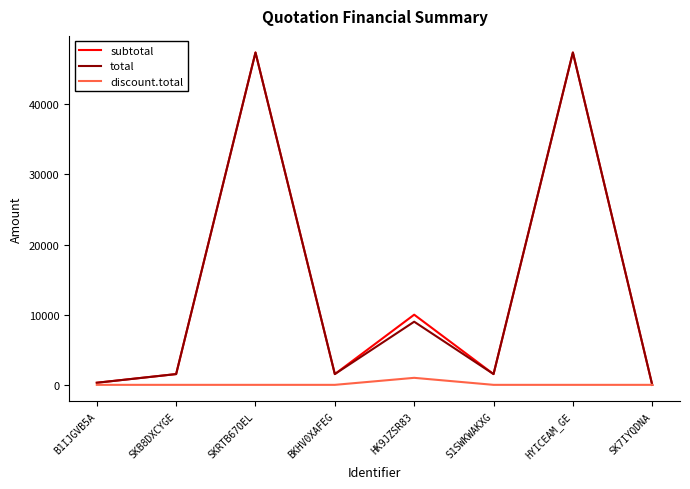

What is the sum of all discount.total values?

1000.0